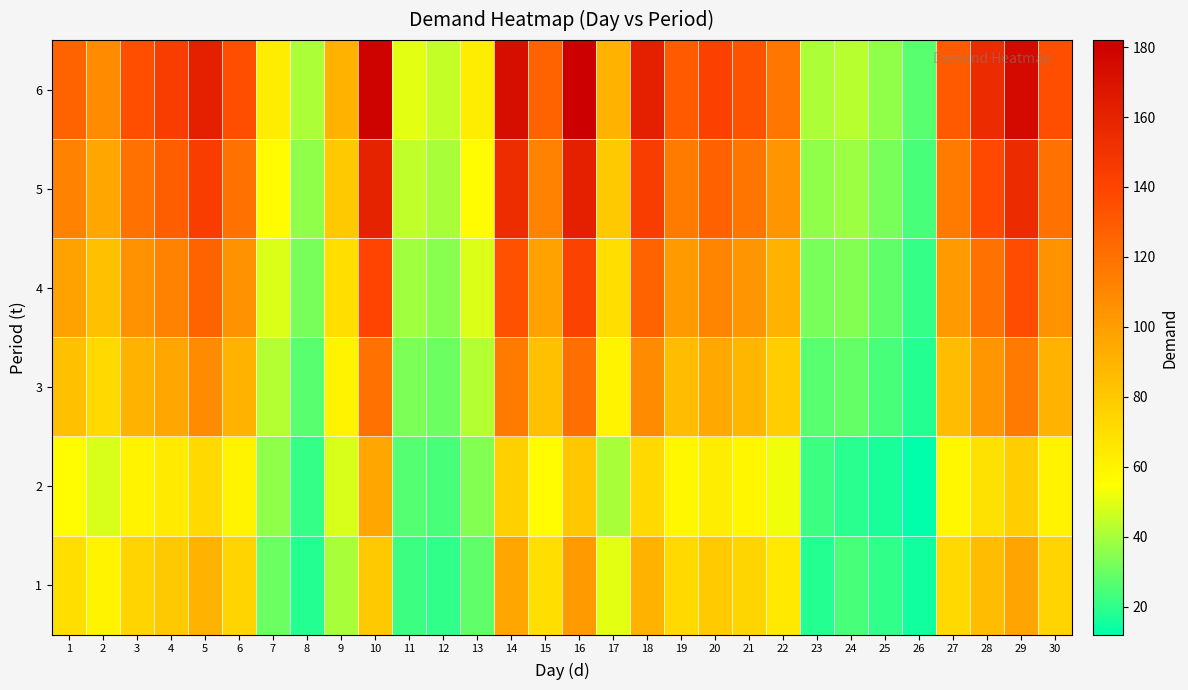

Reading left to right, transcribe all the data shown in this chart.

1: 1=70	2=60	3=75	4=80	5=90	6=75	7=30	8=18	9=40	10=80	11=22	12=20	13=28	14=96	15=70	16=101	17=50	18=90	19=72	20=79	21=74	22=65	23=18	24=24	25=20	26=15	27=72	28=86	29=97	30=75
2: 1=56	2=48	3=60	4=64	5=72	6=60	7=36	8=21	9=48	10=96	11=26	12=24	13=34	14=77	15=56	16=81	17=40	18=72	19=58	20=63	21=59	22=52	23=22	24=19	25=16	26=12	27=58	28=69	29=78	30=60
3: 1=84	2=72	3=90	4=96	5=108	6=90	7=42	8=27	9=60	10=120	11=33	12=30	13=42	14=115	15=84	16=121	17=60	18=108	19=86	20=95	21=89	22=78	23=27	24=29	25=24	26=18	27=86	28=103	29=116	30=90
4: 1=98	2=84	3=105	4=112	5=126	6=105	7=49	8=32	9=70	10=140	11=39	12=35	13=49	14=134	15=98	16=141	17=70	18=126	19=101	20=111	21=104	22=91	23=32	24=34	25=28	26=21	27=101	28=120	29=136	30=105
5: 1=112	2=96	3=120	4=128	5=144	6=120	7=56	8=36	9=80	10=160	11=44	12=40	13=56	14=154	15=112	16=162	17=80	18=144	19=115	20=127	21=118	22=104	23=36	24=38	25=32	26=24	27=115	28=137	29=155	30=120
6: 1=126	2=108	3=135	4=144	5=162	6=135	7=63	8=41	9=90	10=180	11=50	12=45	13=63	14=173	15=126	16=182	17=90	18=162	19=130	20=142	21=133	22=117	23=41	24=43	25=36	26=27	27=130	28=155	29=175	30=135